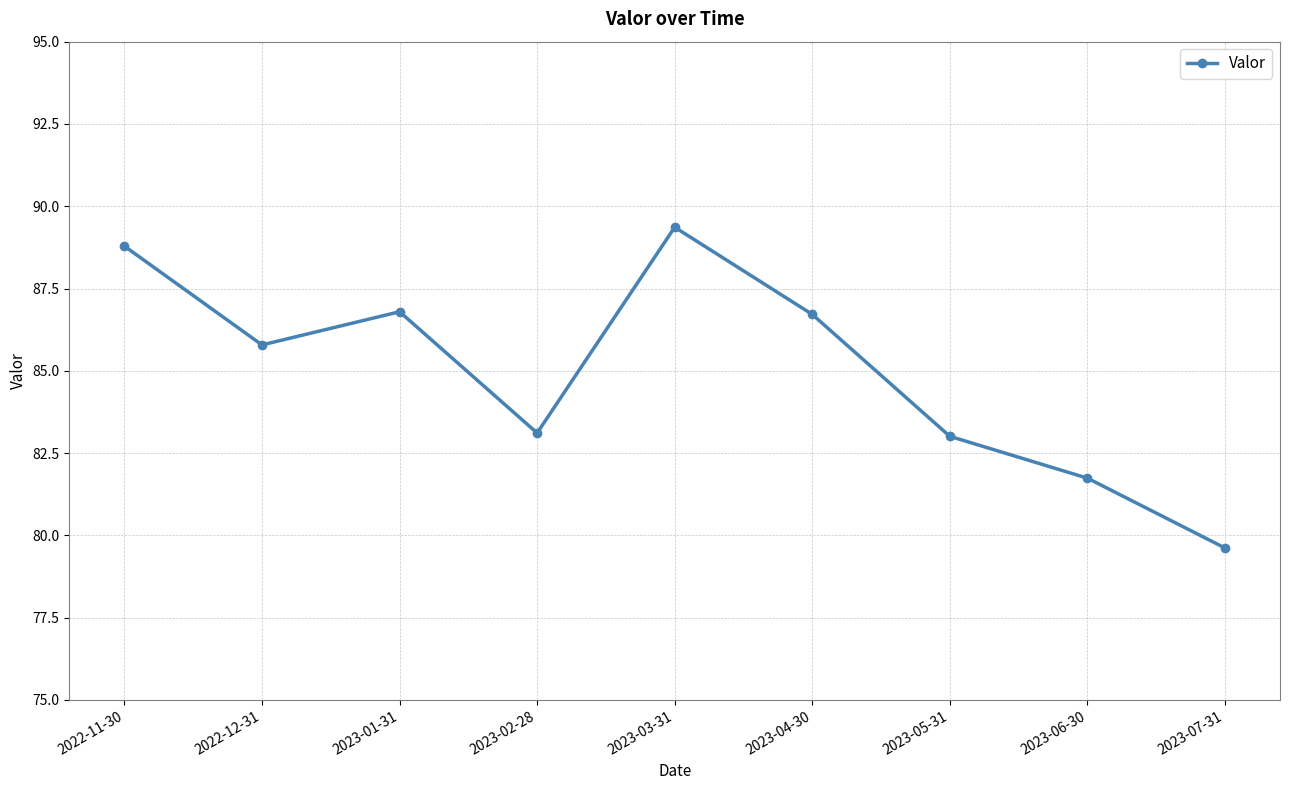

Reading right to left, list all the values displayed in this chart.

79.6	81.7	83.0	86.7	89.4	83.1	86.8	85.8	88.8